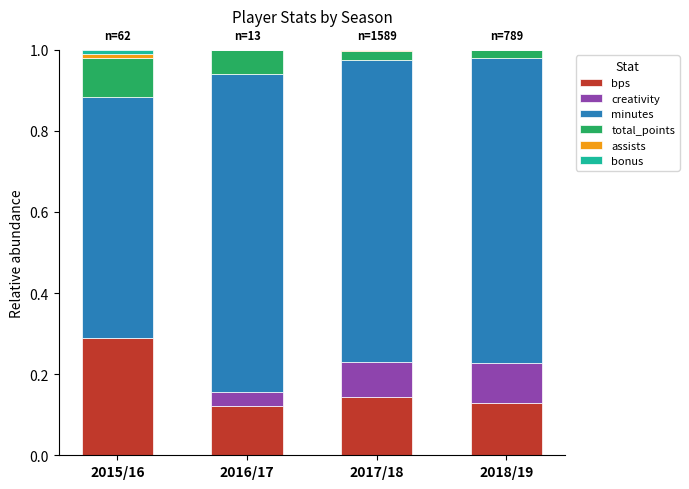

True or false: bps has a value of 0.5 at 2015/16.

False